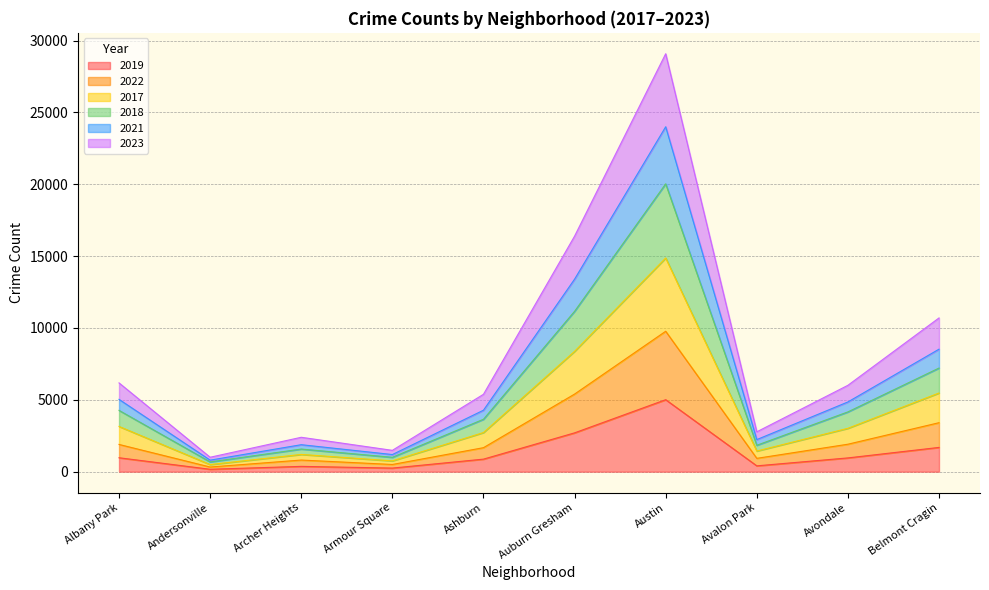

How many series are shown in this chart?

6